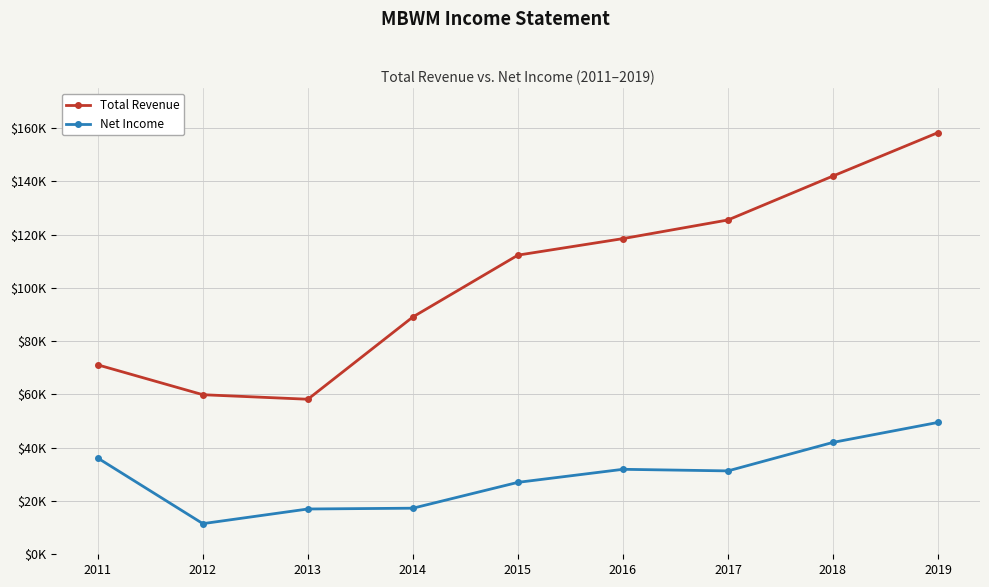

At which category does Total Revenue reach its first local valley?

2013